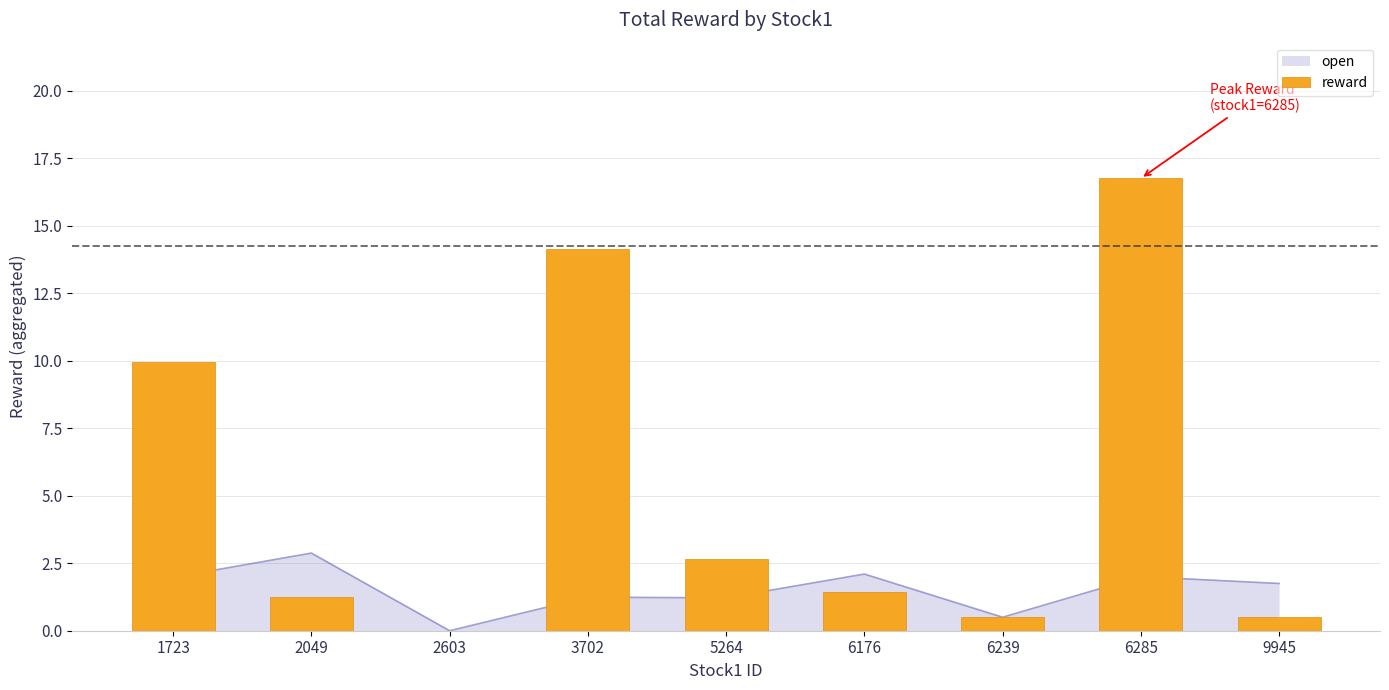

The chart shows a value of 0.5 at 9945. True or false?

True